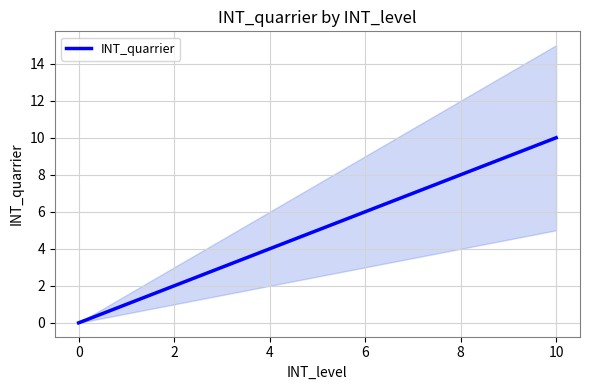

What is the sum of all values?

55